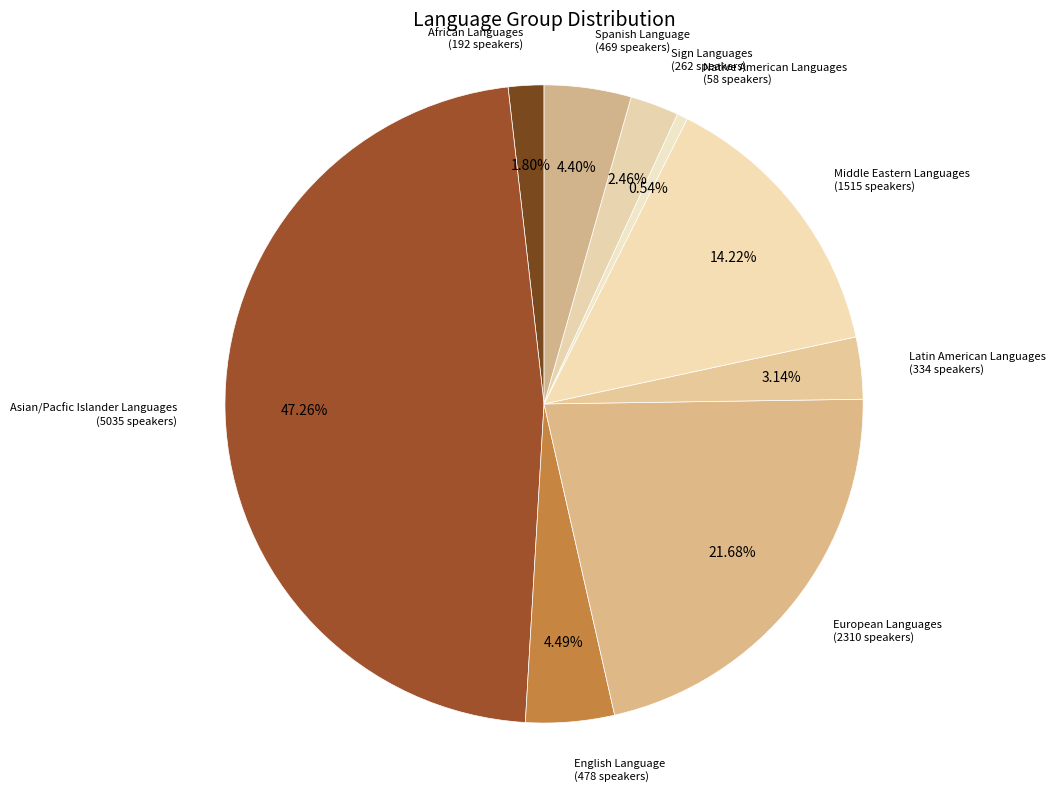

How many slices are in this pie chart?

9